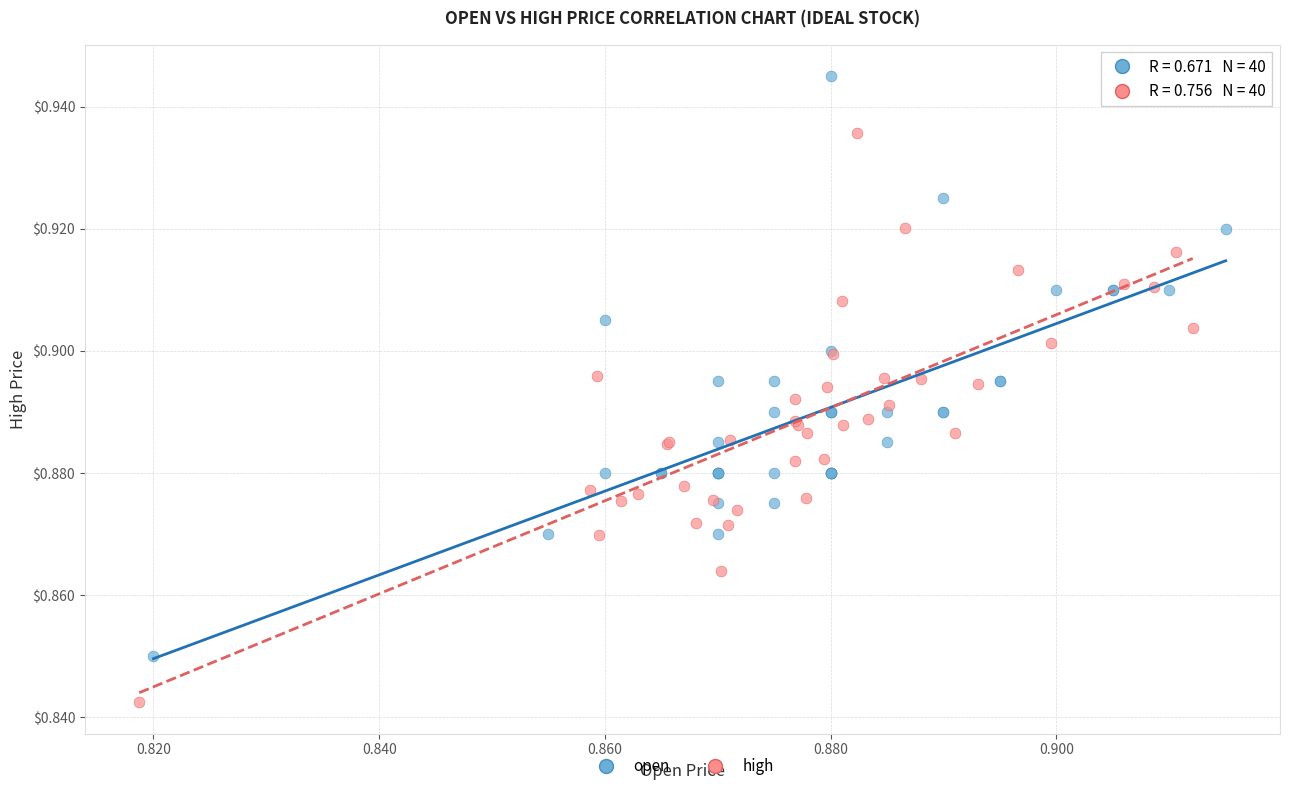

What are all the series names shown in the legend?

open, high